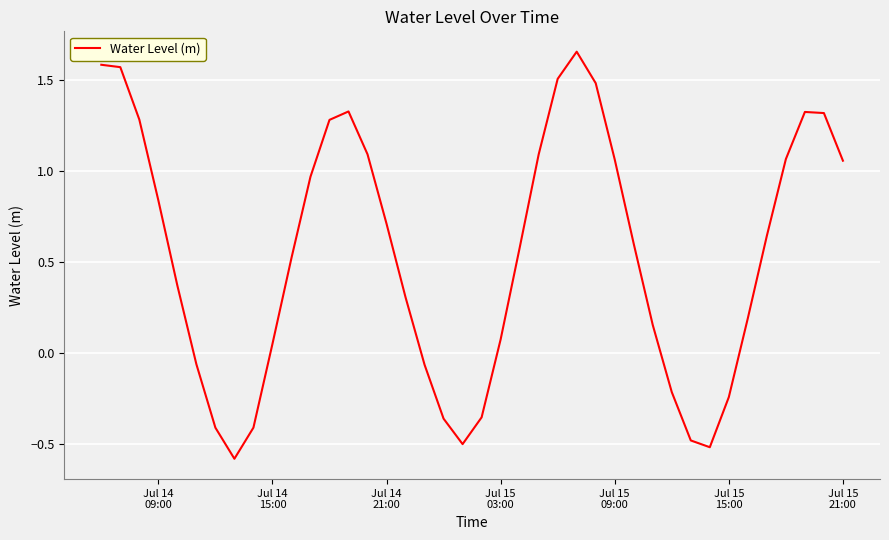

How many distinct data groups are displayed?

1